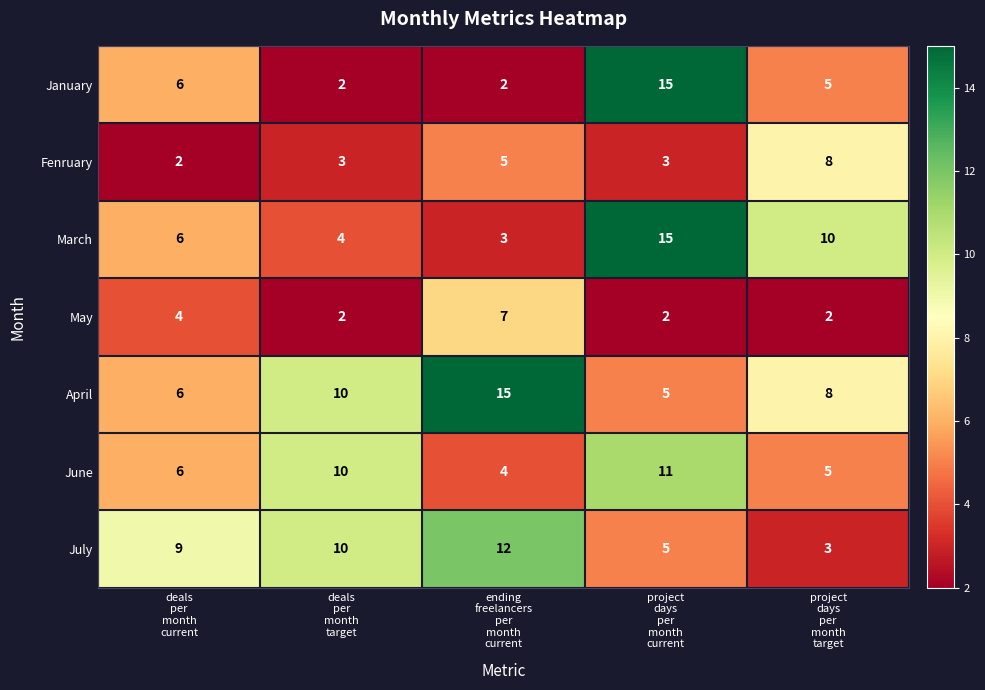

Count the May values in the range 2 to 4.

4